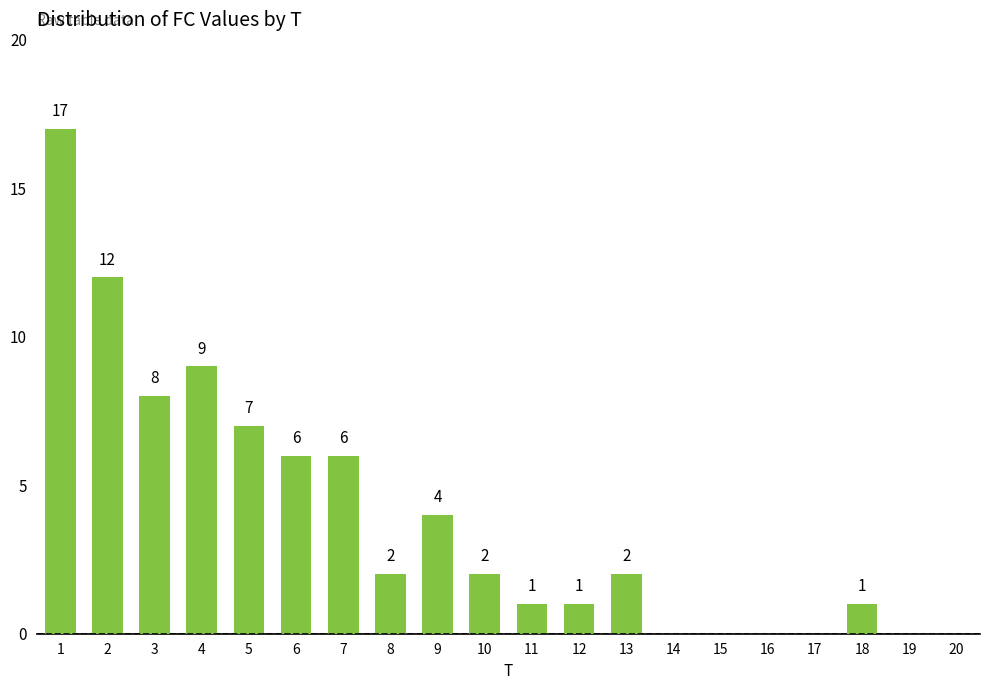

Reading right to left, extract all data points from this chart.

20=0	19=0	18=1	17=0	16=0	15=0	14=0	13=2	12=1	11=1	10=2	9=4	8=2	7=6	6=6	5=7	4=9	3=8	2=12	1=17